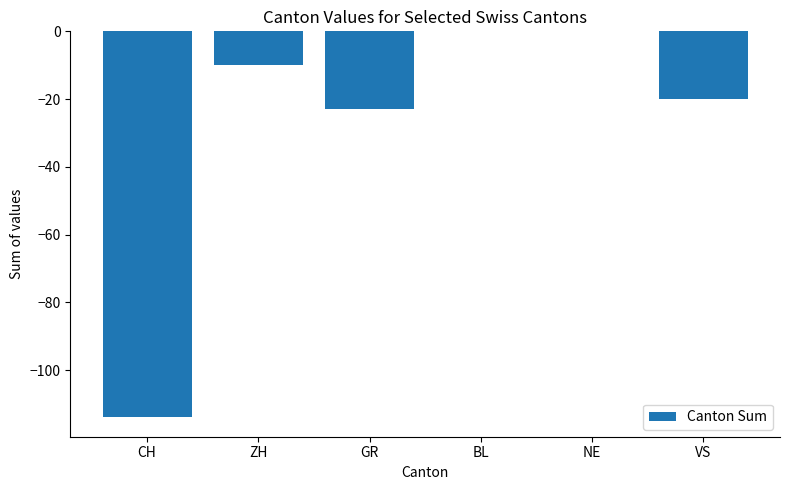

How many series are shown in this chart?

1